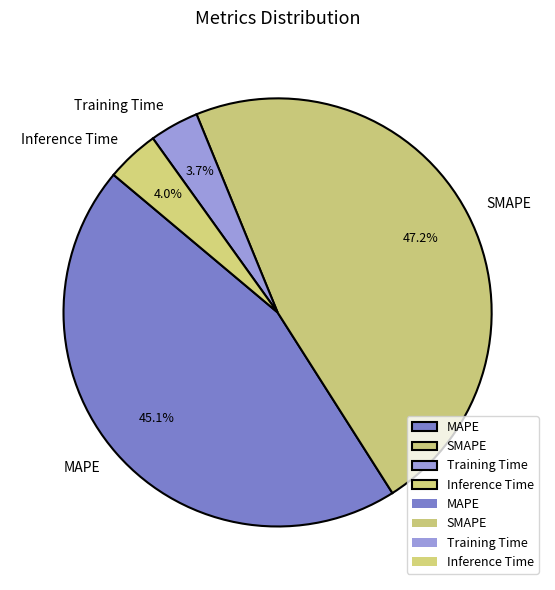

Approximately how many times larger is the value at Inference Time compared to MAPE?

0.1